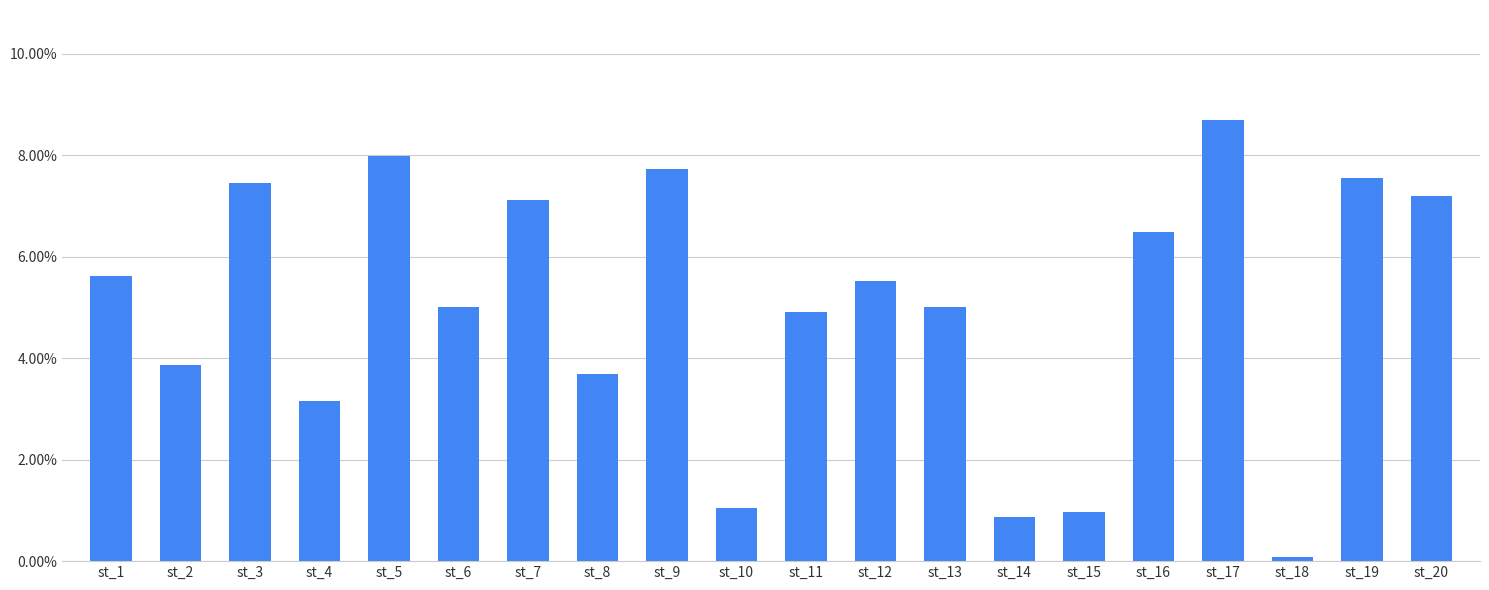

The chart shows a value of 0.1 at st_1. True or false?

False